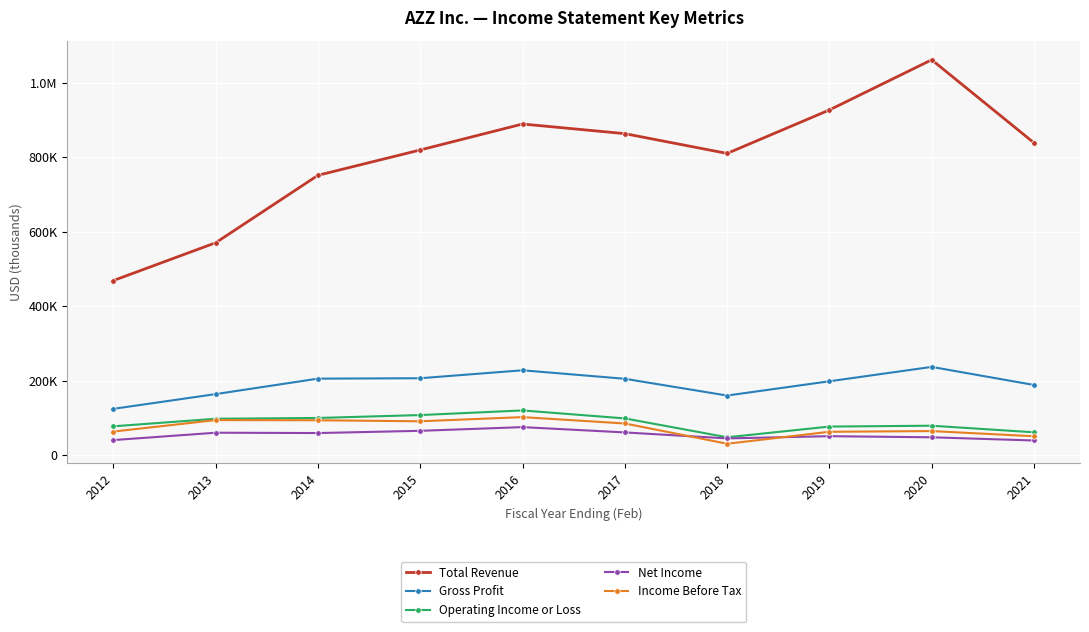

What is the difference between the Net Income values at 2018 and 2012?

4500